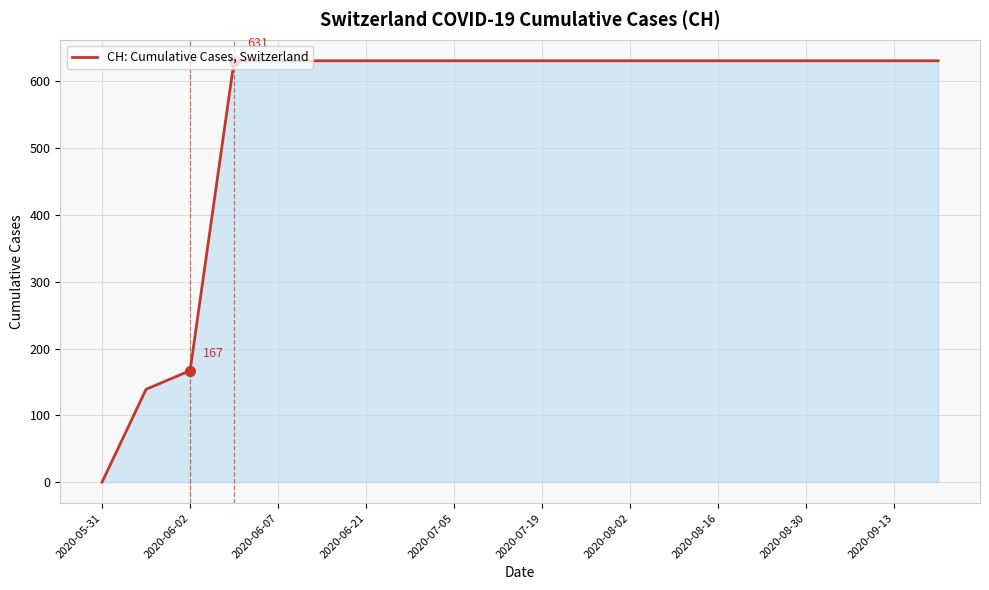

What is the greatest value displayed?

631